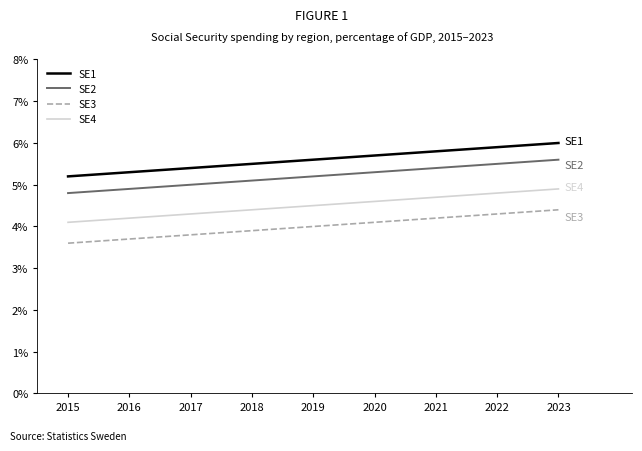

Reading left to right, what are all the values shown in this chart?

SE1: 5.2	5.3	5.4	5.5	5.6	5.7	5.8	5.9	6.0
SE2: 4.8	4.9	5.0	5.1	5.2	5.3	5.4	5.5	5.6
SE3: 3.6	3.7	3.8	3.9	4.0	4.1	4.2	4.3	4.4
SE4: 4.1	4.2	4.3	4.4	4.5	4.6	4.7	4.8	4.9